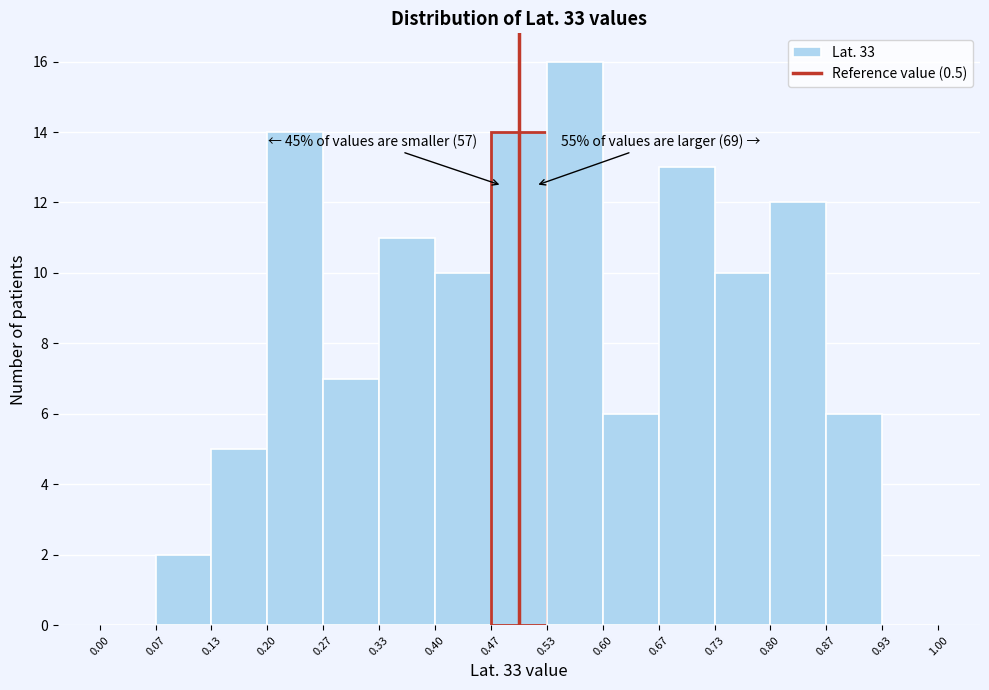

Over which range of the x-axis is the bar tallest?

0.53 to 0.60